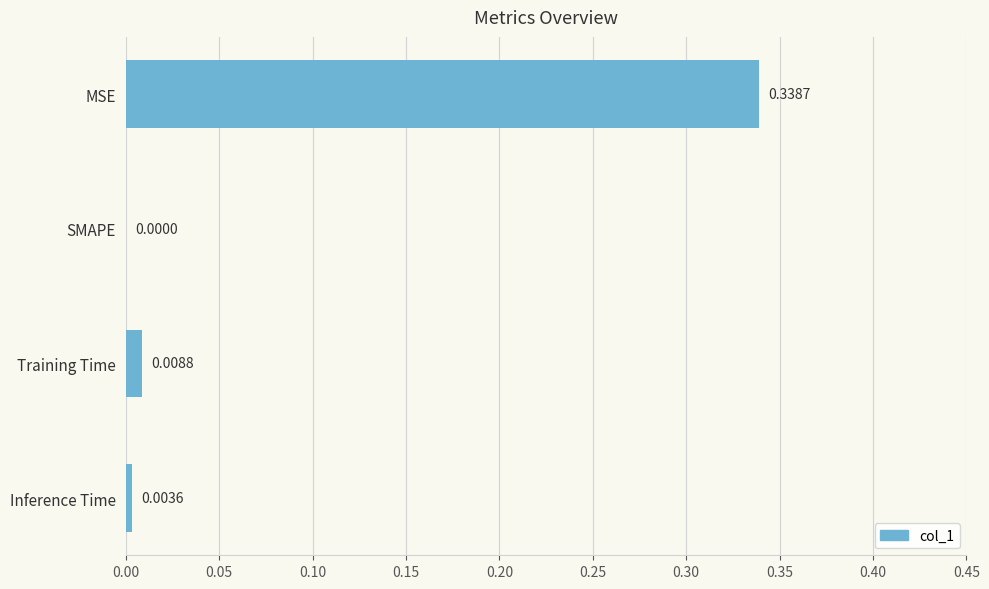

Are the bars horizontal?

Yes